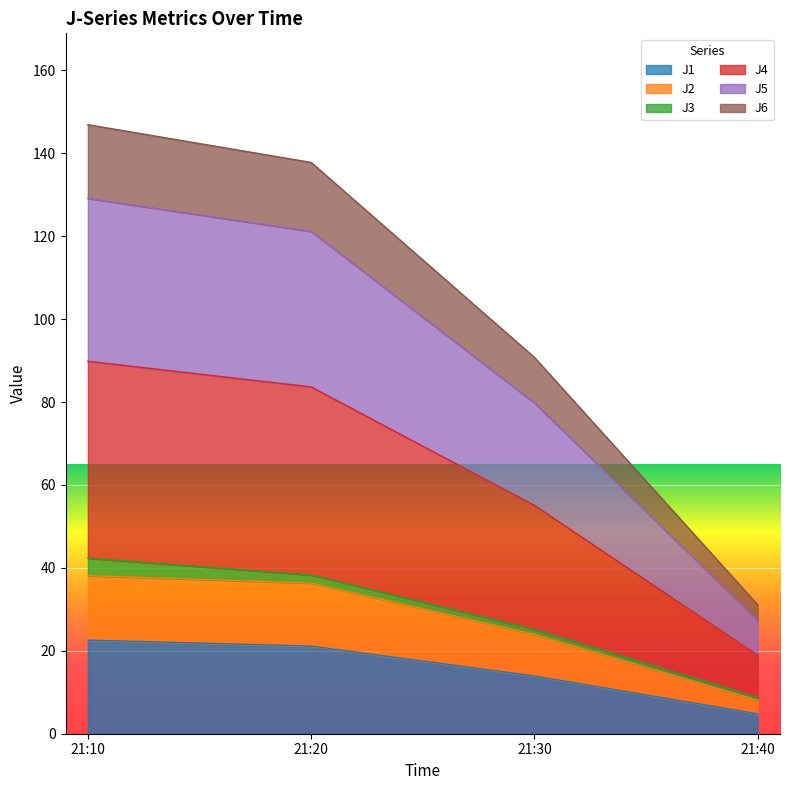

At which label does J1 reach its minimum?

21:40